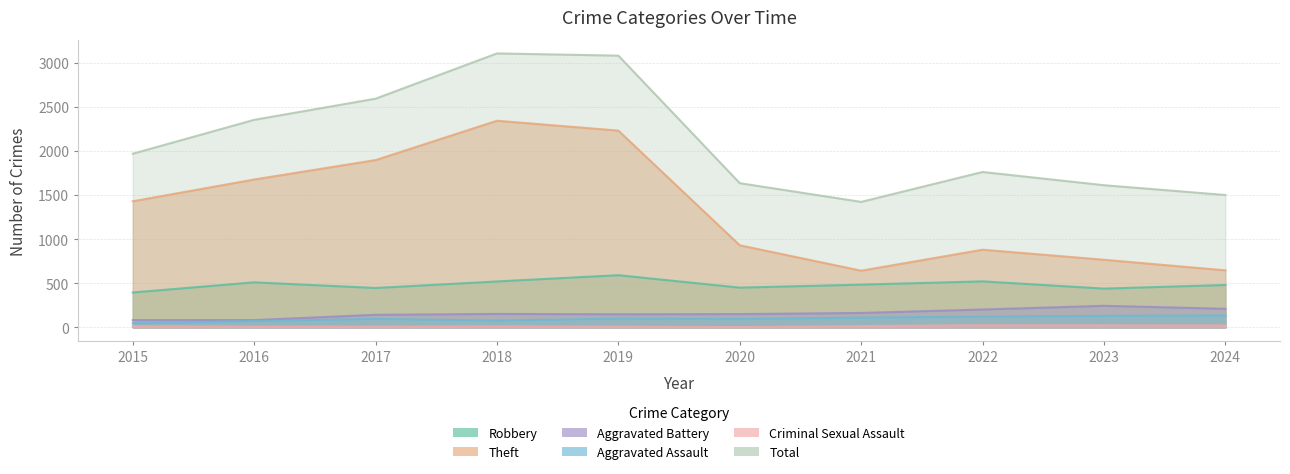

How many interior local valleys does the Aggravated Battery series have?

1